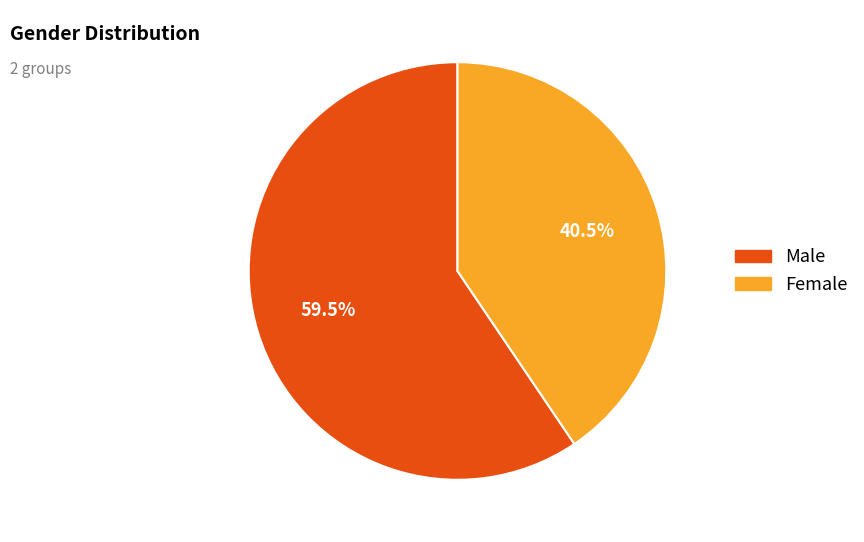

Between Female and Male, which is larger?

Male